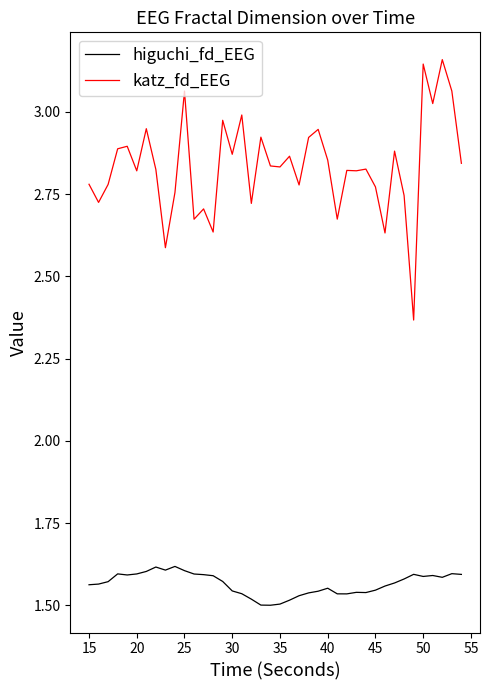

In katz_fd_EEG, how many points are higher than both neighbors (excluding endpoints)?

14